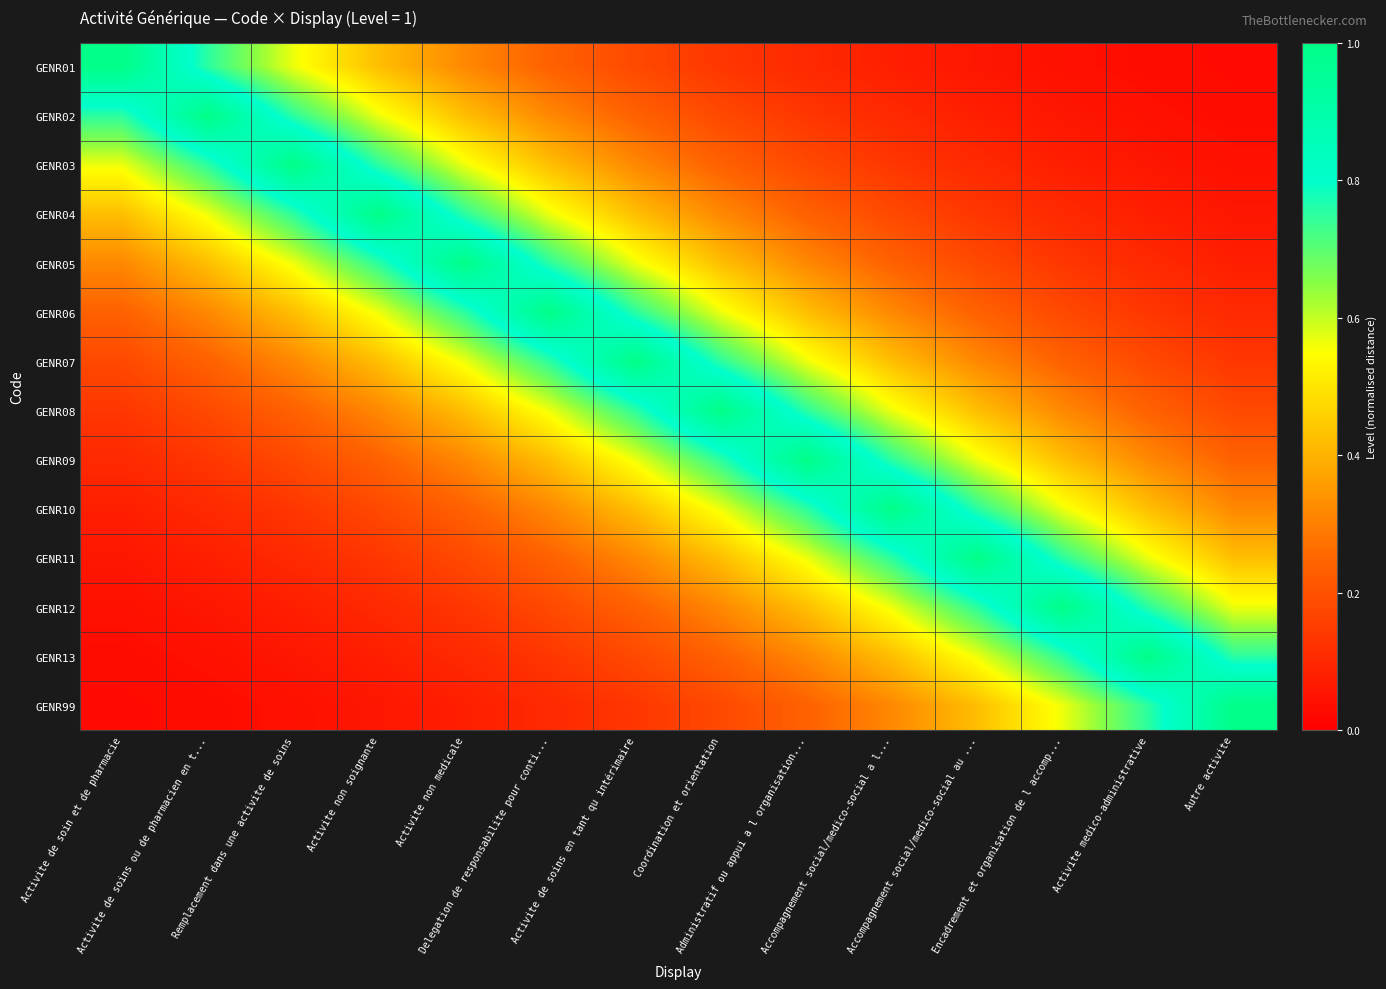

Reading left to right, list all the values displayed in this chart.

GENR01: Activite de soin et de pharmacie=1.0	Activite de soins ou de pharmacien en t...=0.8	Remplacement dans une activite de soins=0.6	Activite non soignante=0.4	Activite non medicale=0.3	Delegation de responsabilite pour conti...=0.2	Activite de soins en tant qu intérimaire=0.2	Coordination et orientation=0.1	Administratif ou appui a l organisation...=0.1	Accompagnement social/medico-social a l...=0.1	Accompagnement social/medico-social au ...=0.1	Encadrement et organisation de l accomp...=0.0	Activite medico-administrative=0.0	Autre activite=0.0
GENR02: Activite de soin et de pharmacie=0.8	Activite de soins ou de pharmacien en t...=1.0	Remplacement dans une activite de soins=0.8	Activite non soignante=0.6	Activite non medicale=0.4	Delegation de responsabilite pour conti...=0.3	Activite de soins en tant qu intérimaire=0.2	Coordination et orientation=0.2	Administratif ou appui a l organisation...=0.1	Accompagnement social/medico-social a l...=0.1	Accompagnement social/medico-social au ...=0.1	Encadrement et organisation de l accomp...=0.1	Activite medico-administrative=0.0	Autre activite=0.0
GENR03: Activite de soin et de pharmacie=0.6	Activite de soins ou de pharmacien en t...=0.8	Remplacement dans une activite de soins=1.0	Activite non soignante=0.8	Activite non medicale=0.6	Delegation de responsabilite pour conti...=0.4	Activite de soins en tant qu intérimaire=0.3	Coordination et orientation=0.2	Administratif ou appui a l organisation...=0.2	Accompagnement social/medico-social a l...=0.1	Accompagnement social/medico-social au ...=0.1	Encadrement et organisation de l accomp...=0.1	Activite medico-administrative=0.1	Autre activite=0.0
GENR04: Activite de soin et de pharmacie=0.4	Activite de soins ou de pharmacien en t...=0.6	Remplacement dans une activite de soins=0.8	Activite non soignante=1.0	Activite non medicale=0.8	Delegation de responsabilite pour conti...=0.6	Activite de soins en tant qu intérimaire=0.4	Coordination et orientation=0.3	Administratif ou appui a l organisation...=0.2	Accompagnement social/medico-social a l...=0.2	Accompagnement social/medico-social au ...=0.1	Encadrement et organisation de l accomp...=0.1	Activite medico-administrative=0.1	Autre activite=0.1
GENR05: Activite de soin et de pharmacie=0.3	Activite de soins ou de pharmacien en t...=0.4	Remplacement dans une activite de soins=0.6	Activite non soignante=0.8	Activite non medicale=1.0	Delegation de responsabilite pour conti...=0.8	Activite de soins en tant qu intérimaire=0.6	Coordination et orientation=0.4	Administratif ou appui a l organisation...=0.3	Accompagnement social/medico-social a l...=0.2	Accompagnement social/medico-social au ...=0.2	Encadrement et organisation de l accomp...=0.1	Activite medico-administrative=0.1	Autre activite=0.1
GENR06: Activite de soin et de pharmacie=0.2	Activite de soins ou de pharmacien en t...=0.3	Remplacement dans une activite de soins=0.4	Activite non soignante=0.6	Activite non medicale=0.8	Delegation de responsabilite pour conti...=1.0	Activite de soins en tant qu intérimaire=0.8	Coordination et orientation=0.6	Administratif ou appui a l organisation...=0.4	Accompagnement social/medico-social a l...=0.3	Accompagnement social/medico-social au ...=0.2	Encadrement et organisation de l accomp...=0.2	Activite medico-administrative=0.1	Autre activite=0.1
GENR07: Activite de soin et de pharmacie=0.2	Activite de soins ou de pharmacien en t...=0.2	Remplacement dans une activite de soins=0.3	Activite non soignante=0.4	Activite non medicale=0.6	Delegation de responsabilite pour conti...=0.8	Activite de soins en tant qu intérimaire=1.0	Coordination et orientation=0.8	Administratif ou appui a l organisation...=0.6	Accompagnement social/medico-social a l...=0.4	Accompagnement social/medico-social au ...=0.3	Encadrement et organisation de l accomp...=0.2	Activite medico-administrative=0.2	Autre activite=0.1
GENR08: Activite de soin et de pharmacie=0.1	Activite de soins ou de pharmacien en t...=0.2	Remplacement dans une activite de soins=0.2	Activite non soignante=0.3	Activite non medicale=0.4	Delegation de responsabilite pour conti...=0.6	Activite de soins en tant qu intérimaire=0.8	Coordination et orientation=1.0	Administratif ou appui a l organisation...=0.8	Accompagnement social/medico-social a l...=0.6	Accompagnement social/medico-social au ...=0.4	Encadrement et organisation de l accomp...=0.3	Activite medico-administrative=0.2	Autre activite=0.2
GENR09: Activite de soin et de pharmacie=0.1	Activite de soins ou de pharmacien en t...=0.1	Remplacement dans une activite de soins=0.2	Activite non soignante=0.2	Activite non medicale=0.3	Delegation de responsabilite pour conti...=0.4	Activite de soins en tant qu intérimaire=0.6	Coordination et orientation=0.8	Administratif ou appui a l organisation...=1.0	Accompagnement social/medico-social a l...=0.8	Accompagnement social/medico-social au ...=0.6	Encadrement et organisation de l accomp...=0.4	Activite medico-administrative=0.3	Autre activite=0.2
GENR10: Activite de soin et de pharmacie=0.1	Activite de soins ou de pharmacien en t...=0.1	Remplacement dans une activite de soins=0.1	Activite non soignante=0.2	Activite non medicale=0.2	Delegation de responsabilite pour conti...=0.3	Activite de soins en tant qu intérimaire=0.4	Coordination et orientation=0.6	Administratif ou appui a l organisation...=0.8	Accompagnement social/medico-social a l...=1.0	Accompagnement social/medico-social au ...=0.8	Encadrement et organisation de l accomp...=0.6	Activite medico-administrative=0.4	Autre activite=0.3
GENR11: Activite de soin et de pharmacie=0.1	Activite de soins ou de pharmacien en t...=0.1	Remplacement dans une activite de soins=0.1	Activite non soignante=0.1	Activite non medicale=0.2	Delegation de responsabilite pour conti...=0.2	Activite de soins en tant qu intérimaire=0.3	Coordination et orientation=0.4	Administratif ou appui a l organisation...=0.6	Accompagnement social/medico-social a l...=0.8	Accompagnement social/medico-social au ...=1.0	Encadrement et organisation de l accomp...=0.8	Activite medico-administrative=0.6	Autre activite=0.4
GENR12: Activite de soin et de pharmacie=0.0	Activite de soins ou de pharmacien en t...=0.1	Remplacement dans une activite de soins=0.1	Activite non soignante=0.1	Activite non medicale=0.1	Delegation de responsabilite pour conti...=0.2	Activite de soins en tant qu intérimaire=0.2	Coordination et orientation=0.3	Administratif ou appui a l organisation...=0.4	Accompagnement social/medico-social a l...=0.6	Accompagnement social/medico-social au ...=0.8	Encadrement et organisation de l accomp...=1.0	Activite medico-administrative=0.8	Autre activite=0.6
GENR13: Activite de soin et de pharmacie=0.0	Activite de soins ou de pharmacien en t...=0.0	Remplacement dans une activite de soins=0.1	Activite non soignante=0.1	Activite non medicale=0.1	Delegation de responsabilite pour conti...=0.1	Activite de soins en tant qu intérimaire=0.2	Coordination et orientation=0.2	Administratif ou appui a l organisation...=0.3	Accompagnement social/medico-social a l...=0.4	Accompagnement social/medico-social au ...=0.6	Encadrement et organisation de l accomp...=0.8	Activite medico-administrative=1.0	Autre activite=0.8
GENR99: Activite de soin et de pharmacie=0.0	Activite de soins ou de pharmacien en t...=0.0	Remplacement dans une activite de soins=0.0	Activite non soignante=0.1	Activite non medicale=0.1	Delegation de responsabilite pour conti...=0.1	Activite de soins en tant qu intérimaire=0.1	Coordination et orientation=0.2	Administratif ou appui a l organisation...=0.2	Accompagnement social/medico-social a l...=0.3	Accompagnement social/medico-social au ...=0.4	Encadrement et organisation de l accomp...=0.6	Activite medico-administrative=0.8	Autre activite=1.0